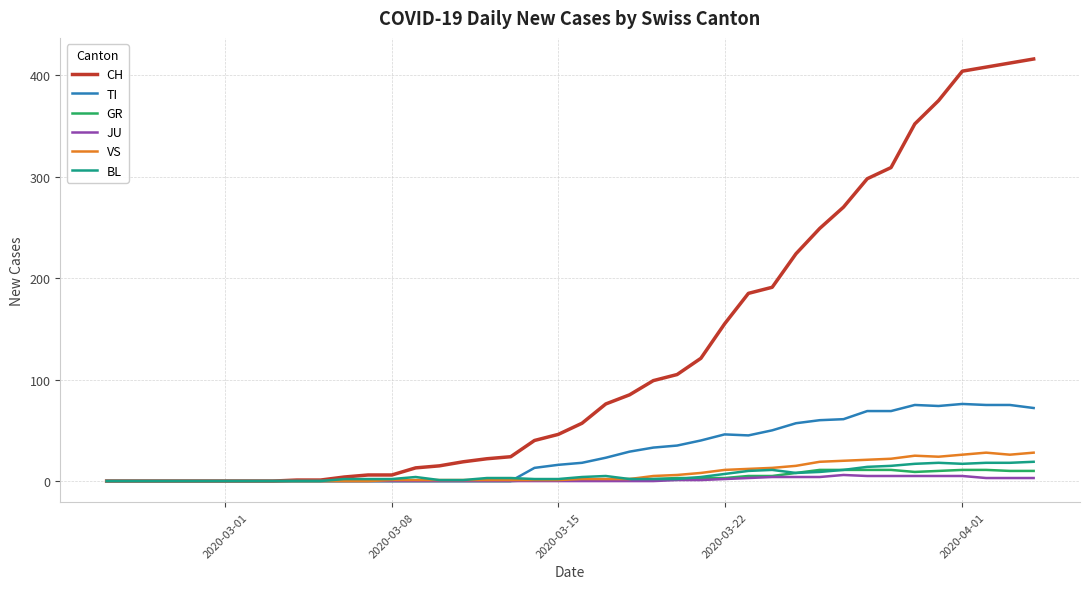

What is the sum of all GR values?

140